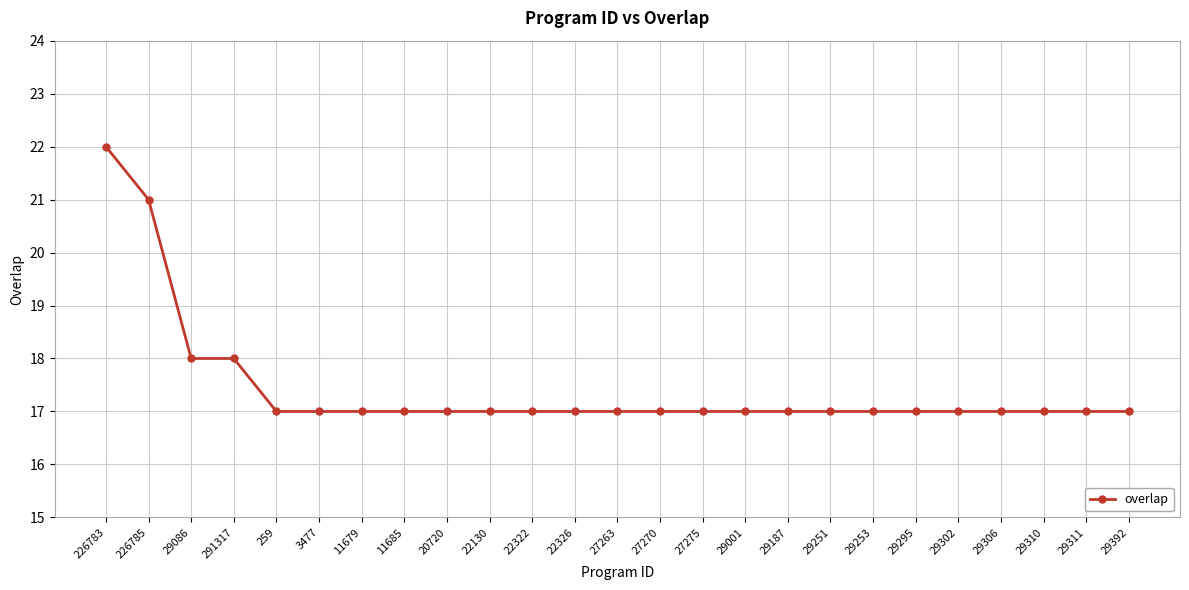

Reading left to right, extract all data points from this chart.

22	21	18	18	17	17	17	17	17	17	17	17	17	17	17	17	17	17	17	17	17	17	17	17	17